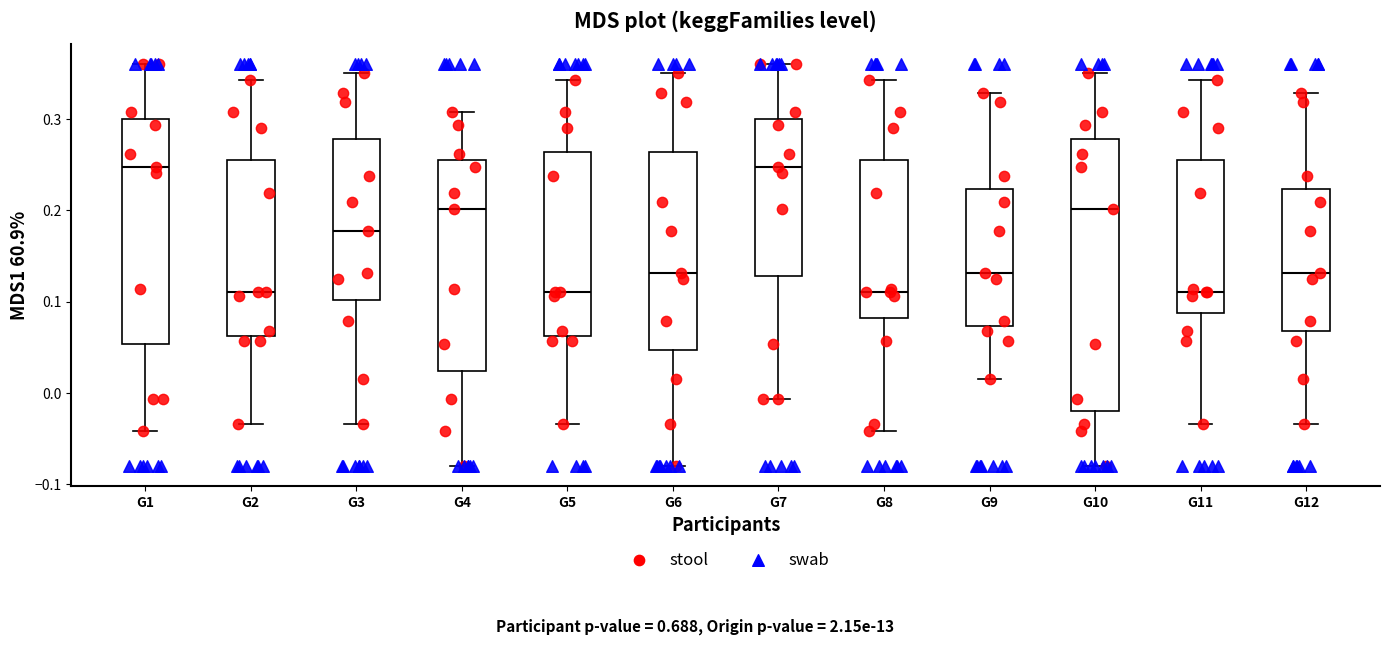

Reading left to right, transcribe this box plot: for each box, give where its median line is, the range the box spans, and where its two whiskers end, as read against the y-axis. The values are not printed on the chart, so give them approximately, as read against the axis.

G1: median 0.25, box 0.05 to 0.30, whiskers -0.04 to 0.36
G2: median 0.11, box 0.06 to 0.25, whiskers -0.03 to 0.34
G3: median 0.18, box 0.10 to 0.28, whiskers -0.03 to 0.35
G4: median 0.20, box 0.02 to 0.25, whiskers -0.08 to 0.31
G5: median 0.11, box 0.06 to 0.26, whiskers -0.03 to 0.34
G6: median 0.13, box 0.05 to 0.26, whiskers -0.08 to 0.35
G7: median 0.25, box 0.13 to 0.30, whiskers -0.01 to 0.36
G8: median 0.11, box 0.08 to 0.25, whiskers -0.04 to 0.34
G9: median 0.13, box 0.07 to 0.22, whiskers 0.02 to 0.33
G10: median 0.20, box -0.02 to 0.28, whiskers -0.08 to 0.35
G11: median 0.11, box 0.09 to 0.25, whiskers -0.03 to 0.34
G12: median 0.13, box 0.07 to 0.22, whiskers -0.03 to 0.33